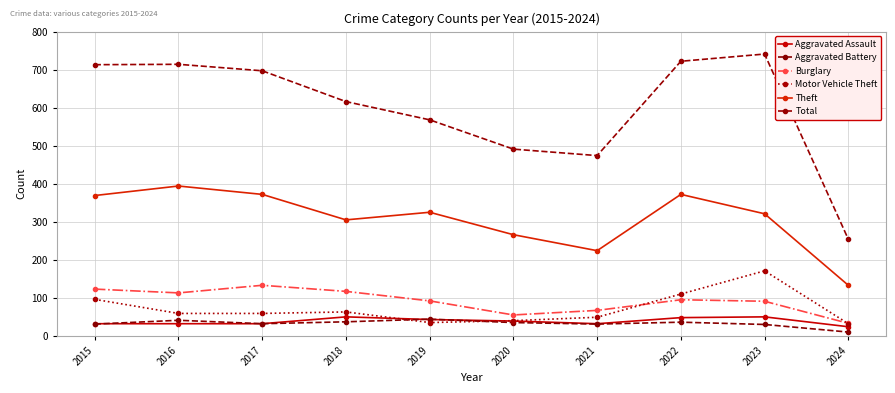

At which category is the sum across all series the highest?

2023